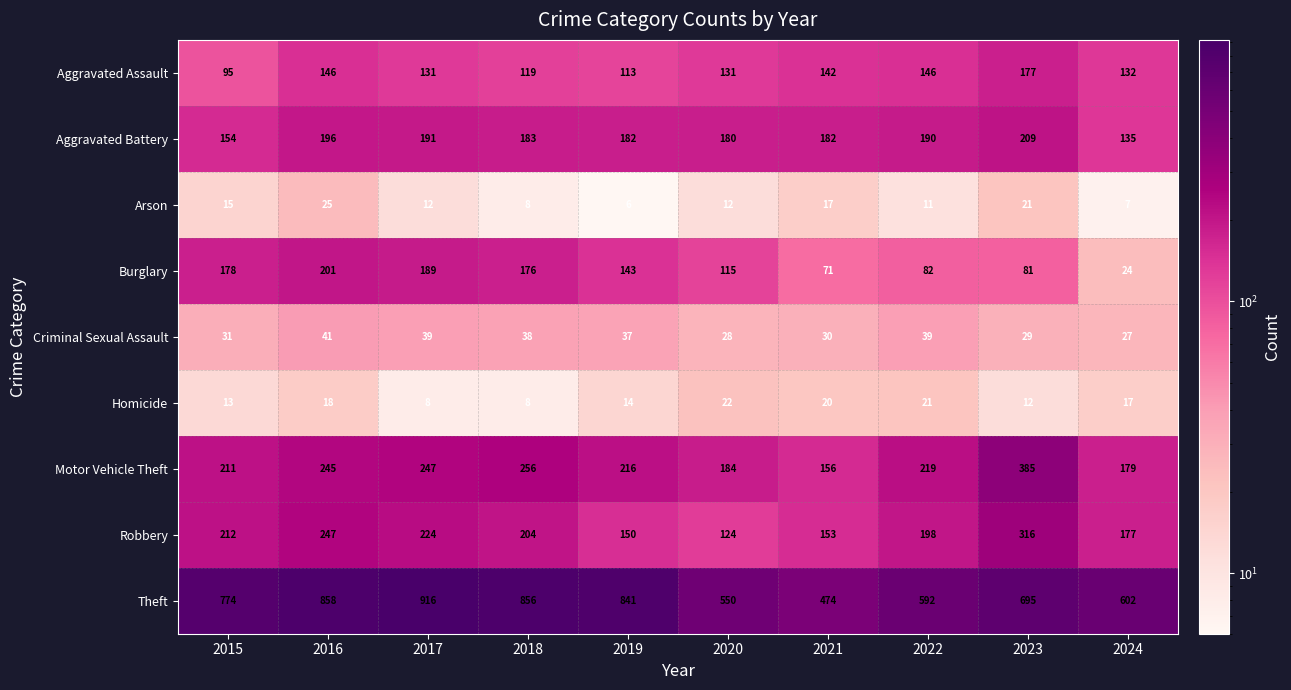

Which series has the largest range (max minus min)?

Theft